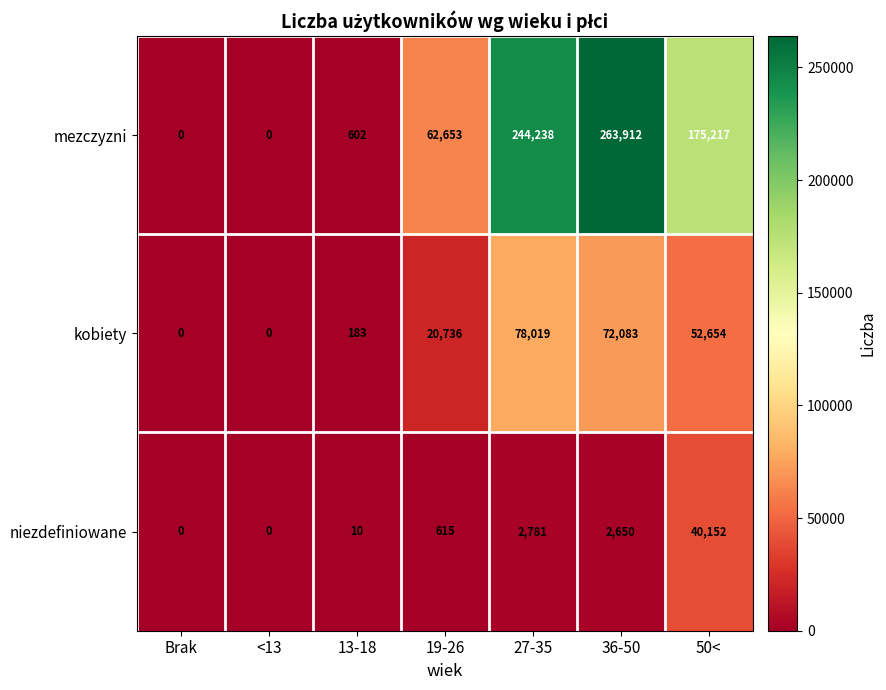

What is the difference between the highest and lowest values at 19-26?

62038